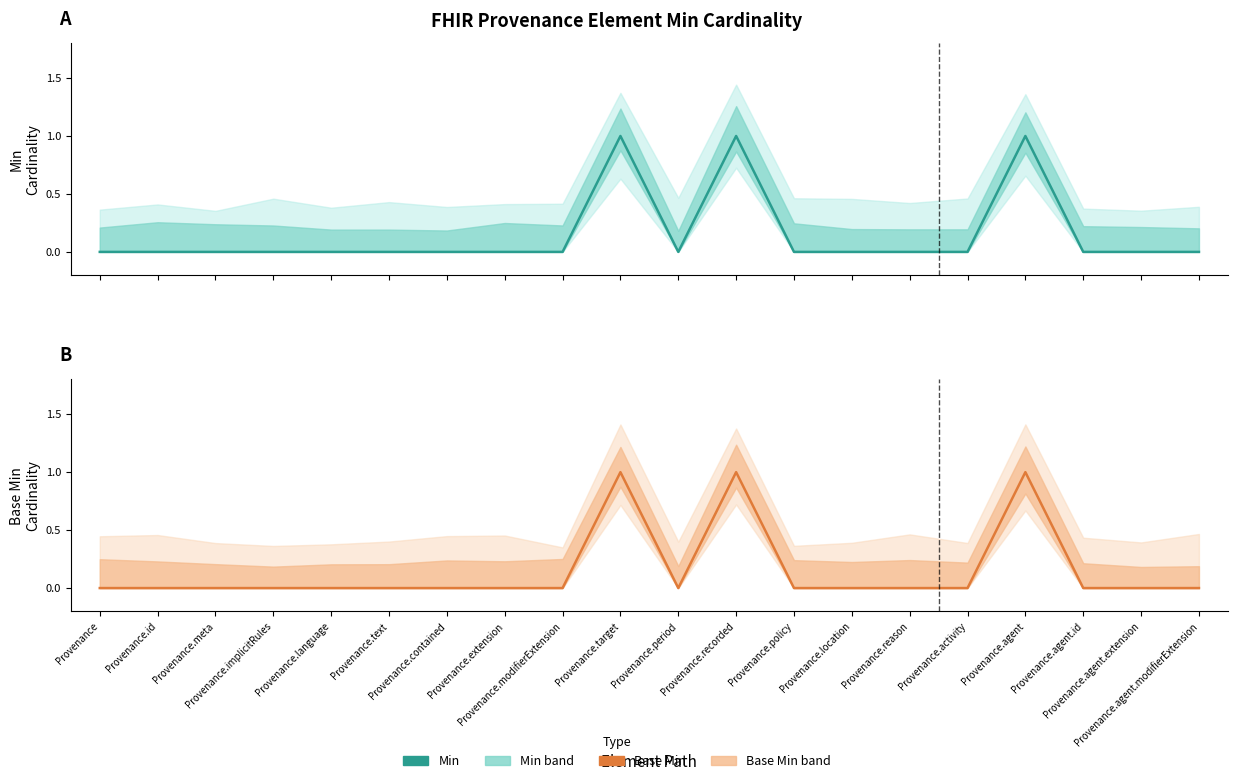

What is the label of the 10th point from the right?

Provenance.period